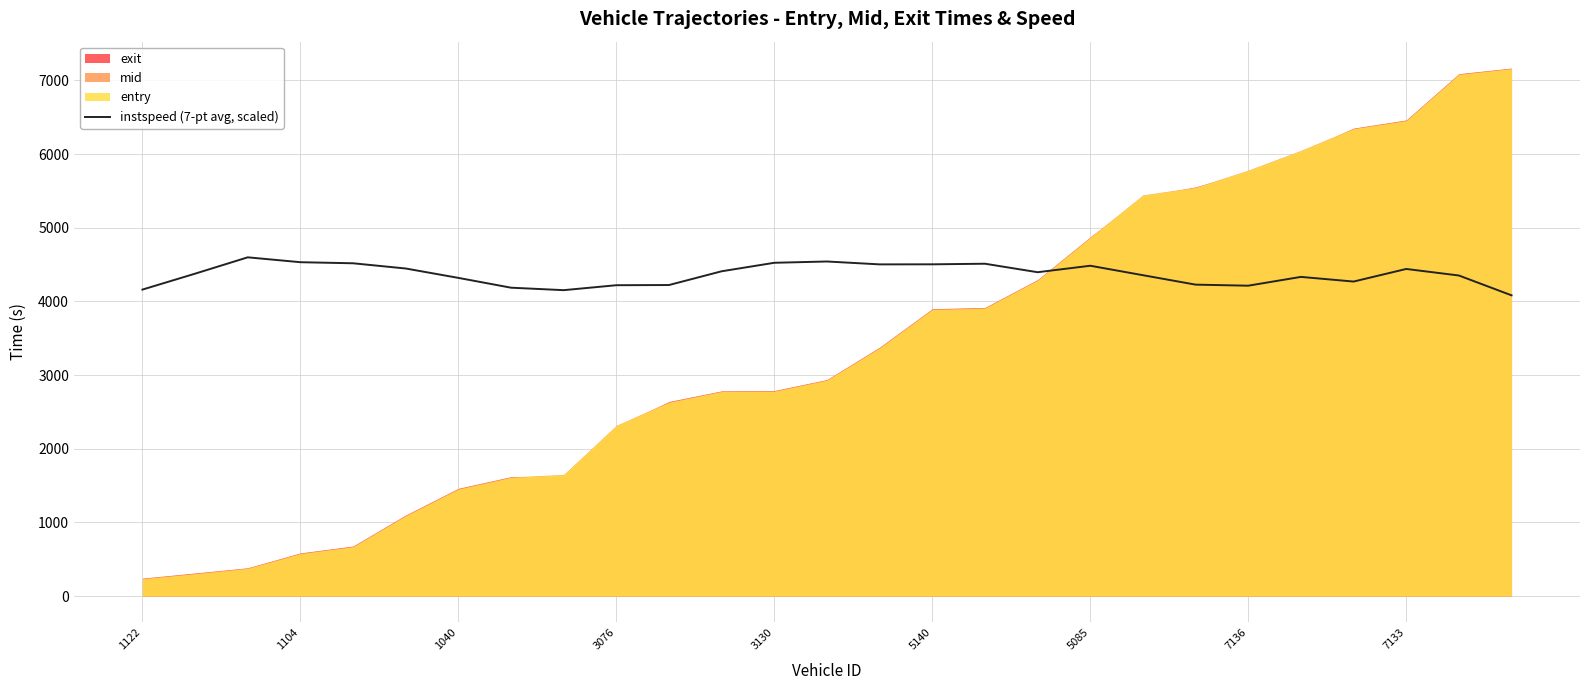

Where is the data nearest to the value 4340?

22